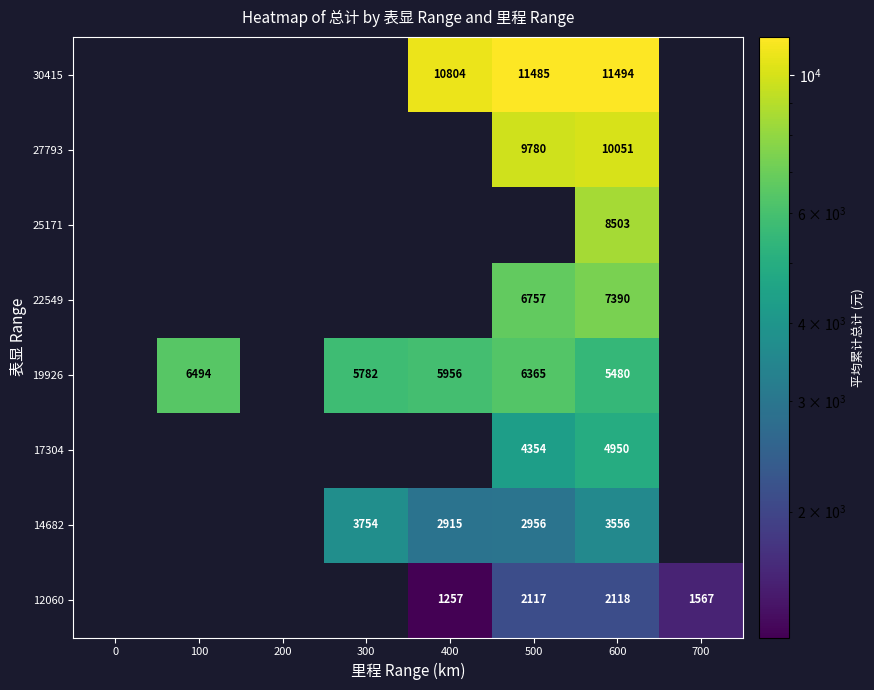

The value of 19926 at 600 is 5480. True or false?

True